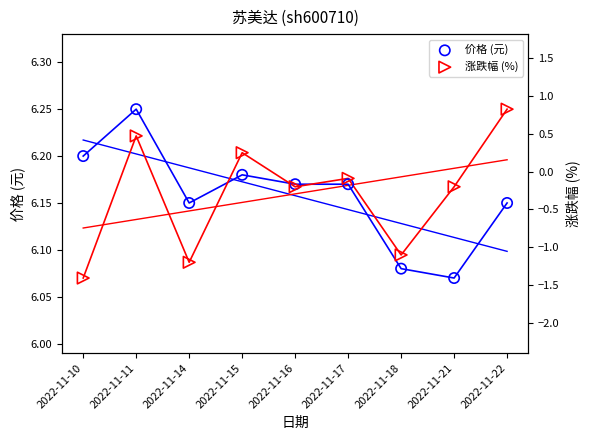

Which series has the largest Y range (max minus min)?

价格 (元)